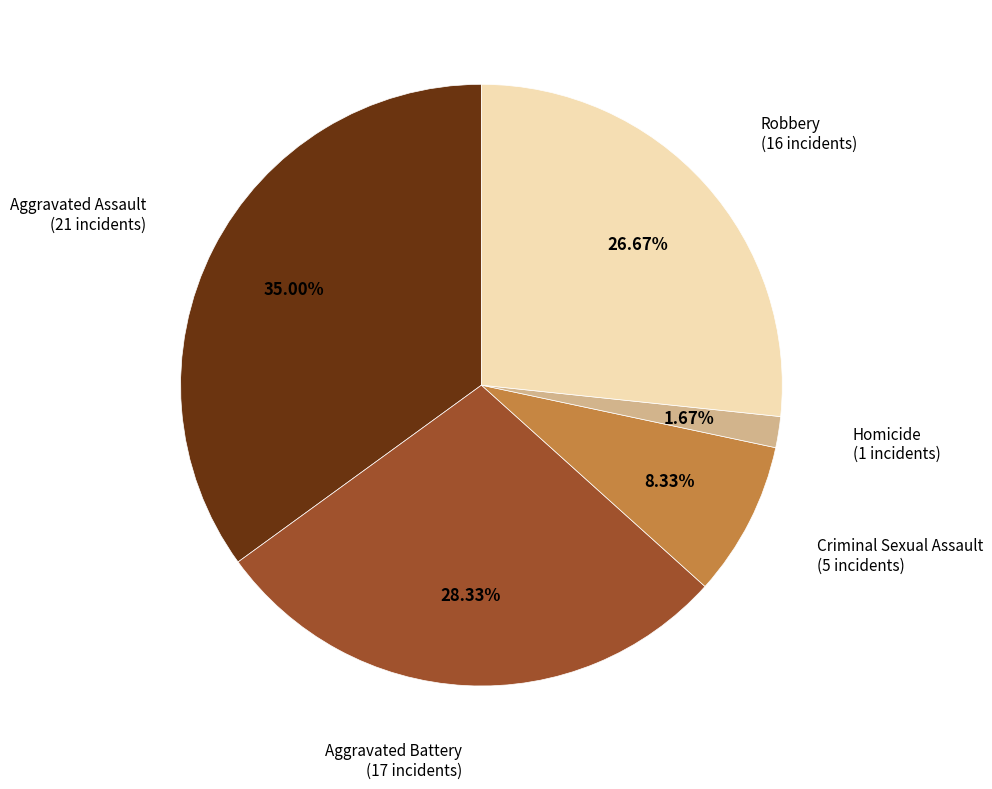

Is Criminal Sexual Assault the majority of the pie?

No